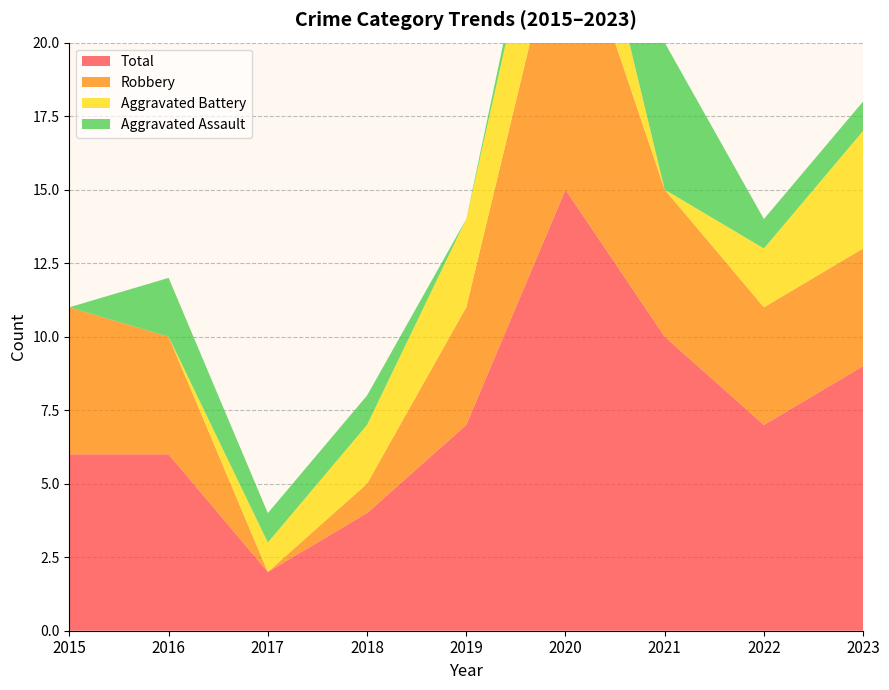

Reading left to right, list all the values displayed in this chart.

Aggravated Assault: 0	2	1	1	0	1	5	1	1
Aggravated Battery: 0	0	1	2	3	4	0	2	4
Robbery: 5	4	0	1	4	10	5	4	4
Total: 6	6	2	4	7	15	10	7	9